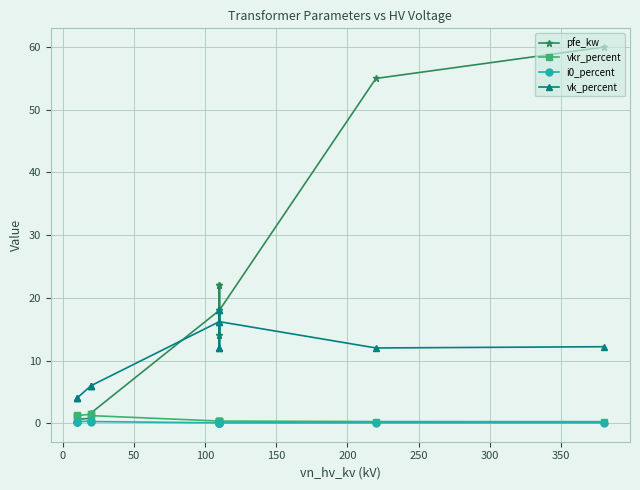

True or false: vk_percent and i0_percent intersect in this chart.

False